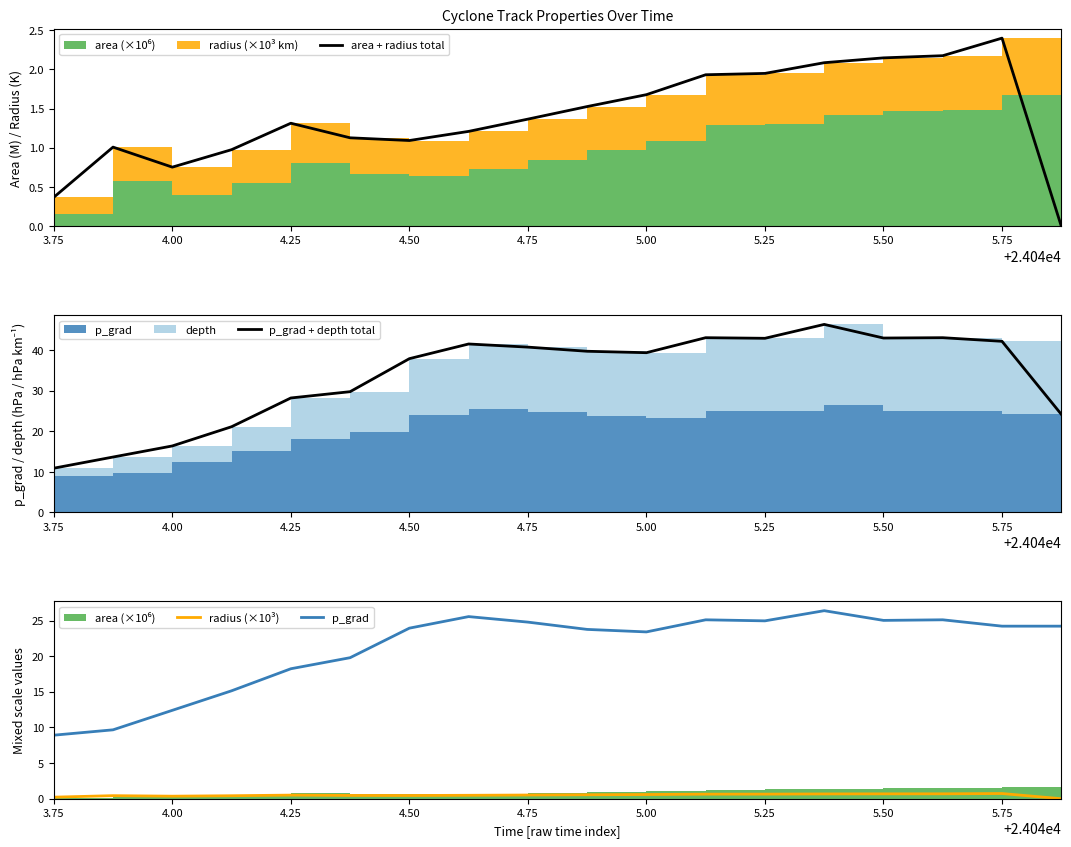

Count the number of categories in the chart.

18